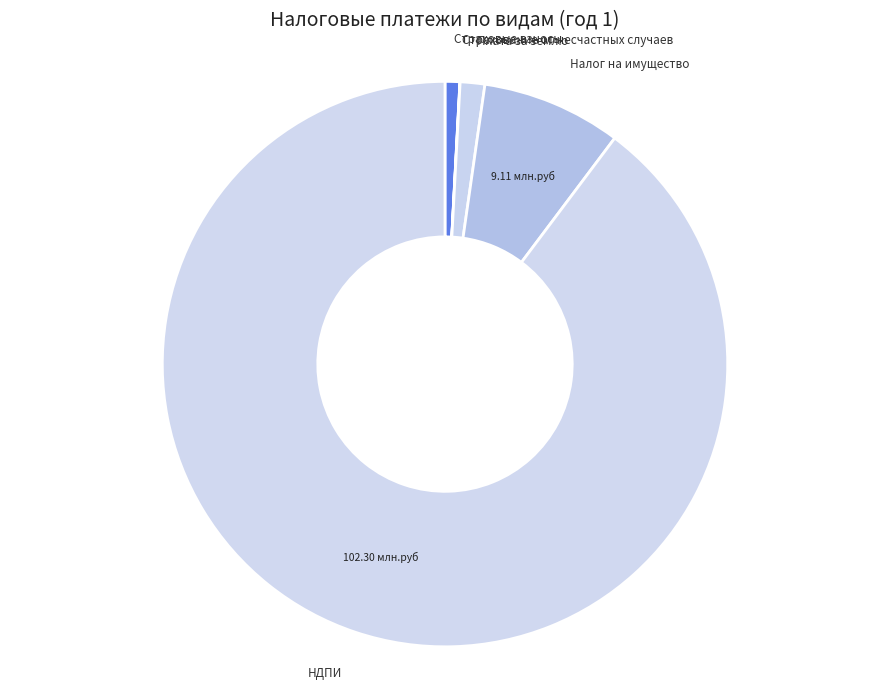

Between Страховые взносы and Налог на имущество, which is larger?

Налог на имущество